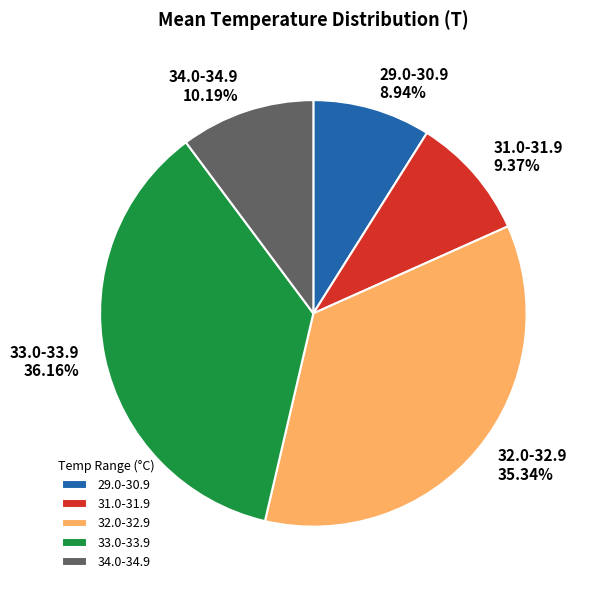

Is there any slice that represents more than half of the pie?

No